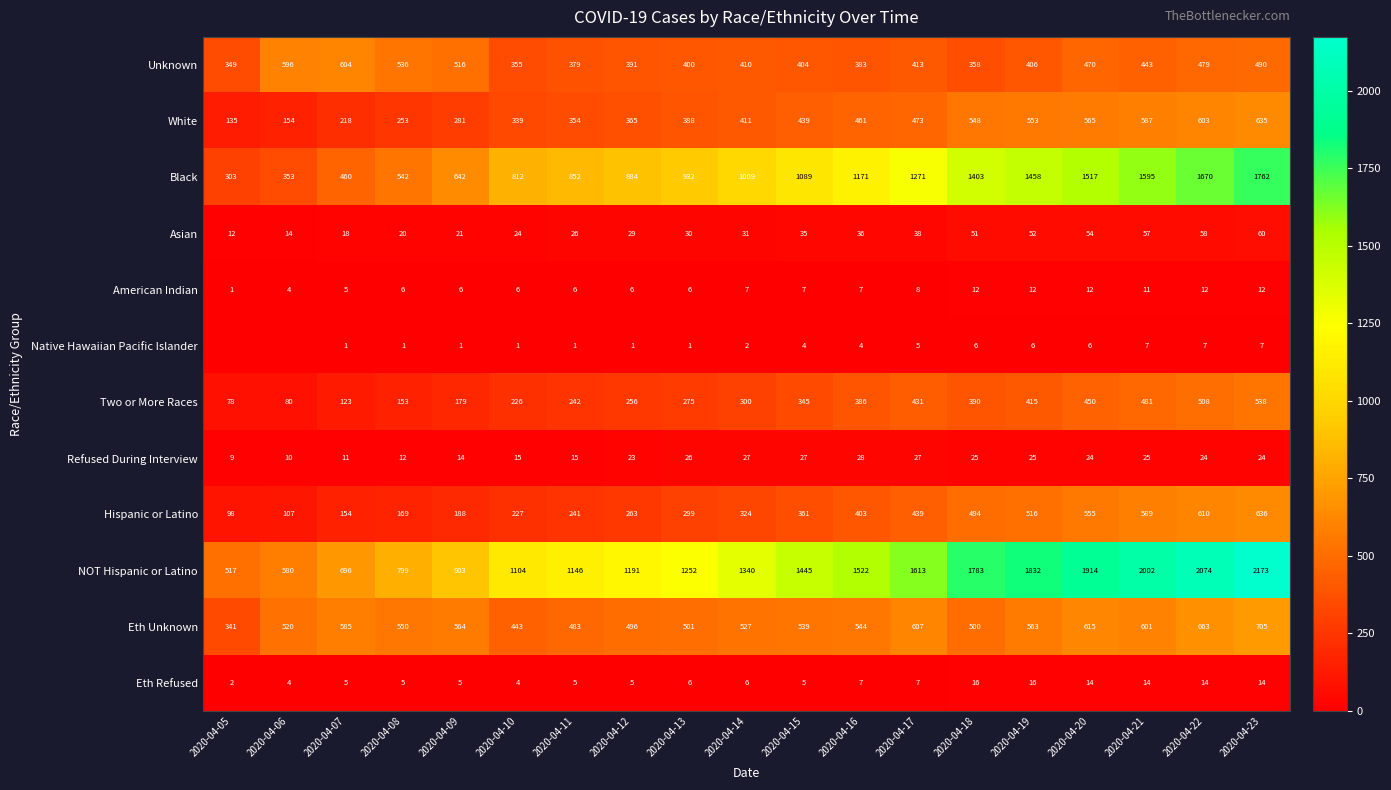

Which category has the lowest value in the Eth Refused series?

2020-04-05